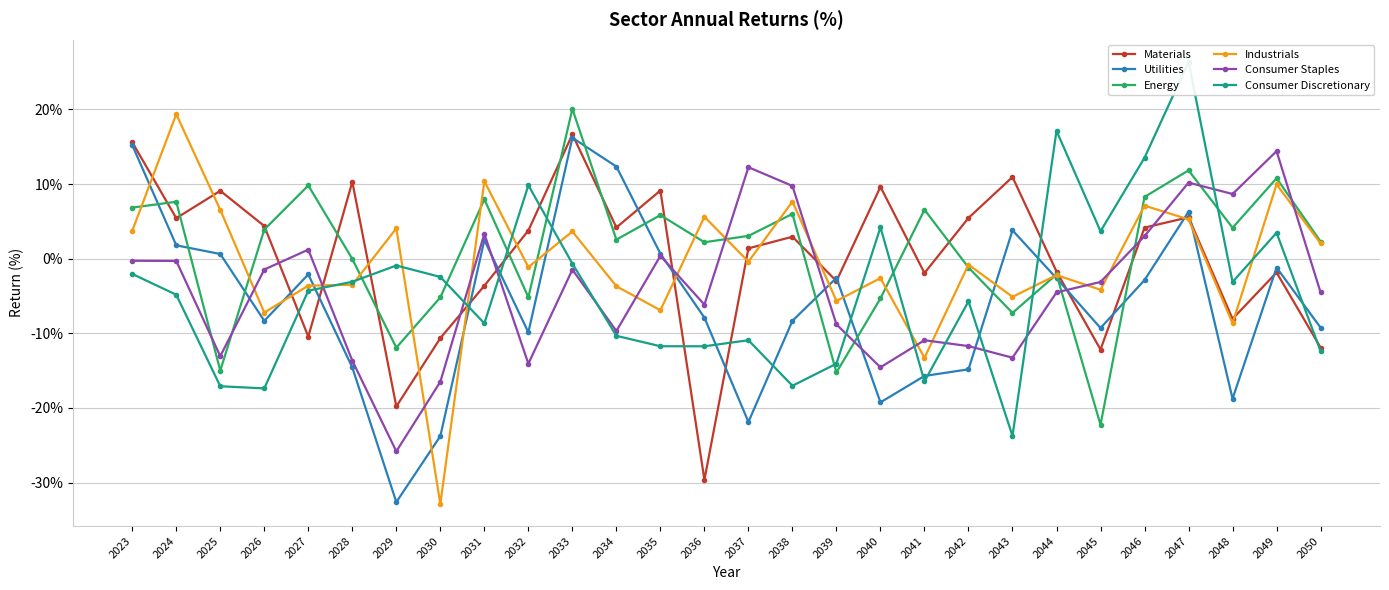

Reading right to left, list all the values displayed in this chart.

Materials: 2050=-11.9	2049=-1.8	2048=-8.1	2047=5.6	2046=4.2	2045=-12.2	2044=-1.7	2043=11.0	2042=5.5	2041=-1.9	2040=9.6	2039=-3.0	2038=3.0	2037=1.4	2036=-29.6	2035=9.1	2034=4.2	2033=16.7	2032=3.8	2031=-3.6	2030=-10.6	2029=-19.8	2028=10.3	2027=-10.4	2026=4.4	2025=9.1	2024=5.4	2023=15.6
Utilities: 2050=-9.2	2049=-1.2	2048=-18.8	2047=6.3	2046=-2.9	2045=-9.3	2044=-2.6	2043=3.8	2042=-14.8	2041=-15.7	2040=-19.2	2039=-2.6	2038=-8.3	2037=-21.9	2036=-7.9	2035=0.7	2034=12.4	2033=16.2	2032=-9.9	2031=2.5	2030=-23.8	2029=-32.6	2028=-14.6	2027=-2.1	2026=-8.3	2025=0.6	2024=1.8	2023=15.2
Energy: 2050=2.3	2049=10.8	2048=4.1	2047=11.8	2046=8.3	2045=-22.2	2044=-2.1	2043=-7.3	2042=-1.2	2041=6.6	2040=-5.3	2039=-15.2	2038=6.0	2037=3.1	2036=2.2	2035=5.8	2034=2.6	2033=20.1	2032=-5.2	2031=8.0	2030=-5.2	2029=-11.9	2028=-0.0	2027=9.8	2026=3.9	2025=-15.0	2024=7.6	2023=6.9
Industrials: 2050=2.1	2049=10.0	2048=-8.6	2047=5.3	2046=7.1	2045=-4.2	2044=-2.2	2043=-5.1	2042=-0.8	2041=-13.3	2040=-2.6	2039=-5.6	2038=7.7	2037=-0.4	2036=5.6	2035=-6.9	2034=-3.7	2033=3.7	2032=-1.1	2031=10.4	2030=-32.9	2029=4.1	2028=-3.5	2027=-3.6	2026=-7.2	2025=6.5	2024=19.4	2023=3.7
Consumer Staples: 2050=-4.5	2049=14.4	2048=8.7	2047=10.2	2046=3.0	2045=-3.1	2044=-4.5	2043=-13.3	2042=-11.7	2041=-10.9	2040=-14.5	2039=-8.8	2038=9.8	2037=12.3	2036=-6.1	2035=0.4	2034=-9.7	2033=-1.5	2032=-14.1	2031=3.3	2030=-16.5	2029=-25.8	2028=-13.7	2027=1.2	2026=-1.4	2025=-13.1	2024=-0.3	2023=-0.3
Consumer Discretionary: 2050=-12.4	2049=3.5	2048=-3.1	2047=26.4	2046=13.5	2045=3.7	2044=17.1	2043=-23.7	2042=-5.7	2041=-16.4	2040=4.2	2039=-14.1	2038=-17.0	2037=-10.9	2036=-11.7	2035=-11.7	2034=-10.3	2033=-0.7	2032=9.8	2031=-8.7	2030=-2.4	2029=-0.9	2028=-3.1	2027=-4.3	2026=-17.4	2025=-17.1	2024=-4.8	2023=-2.0